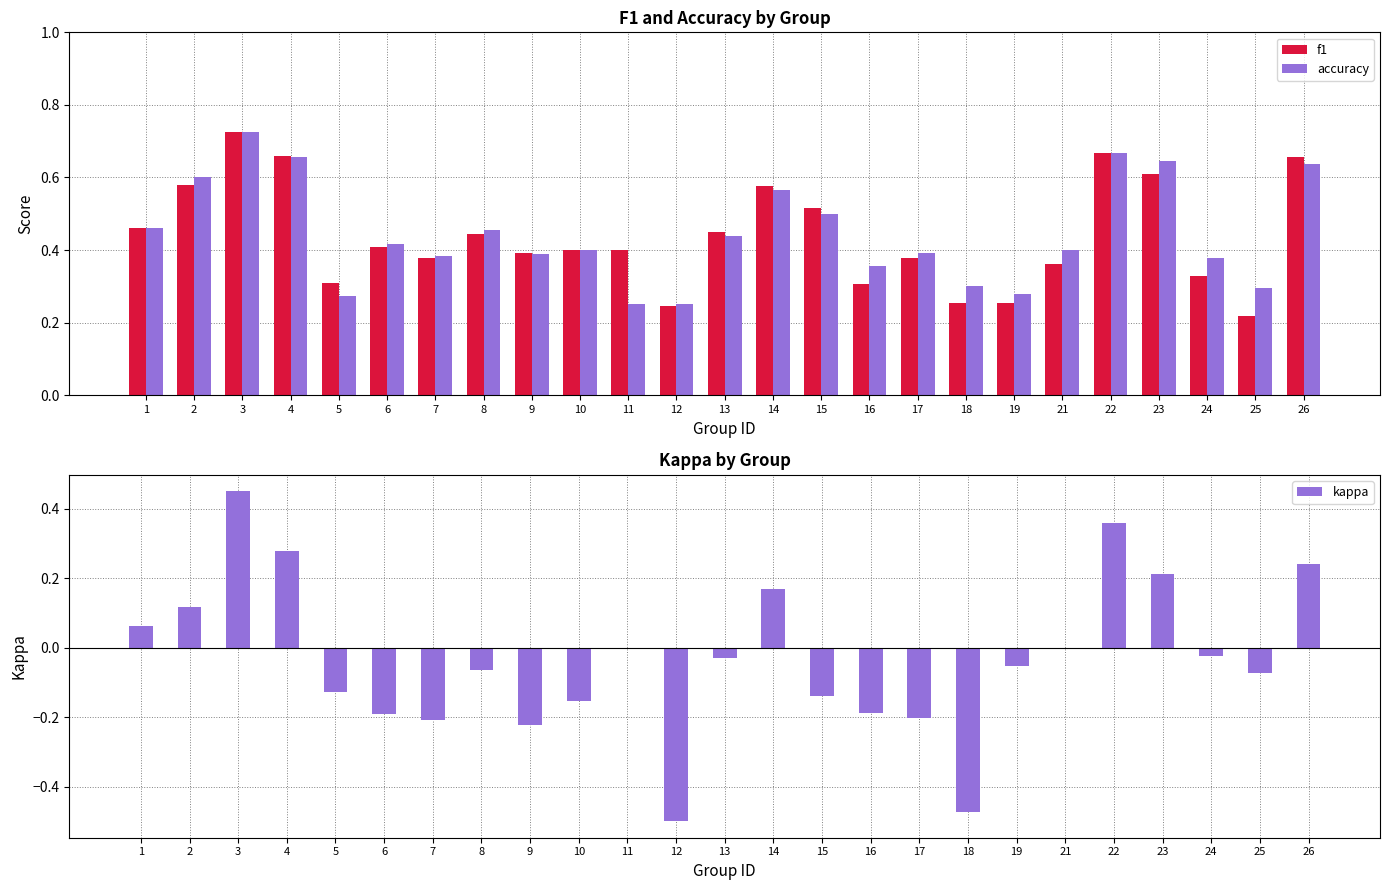

What is the average value of the accuracy series?

0.4